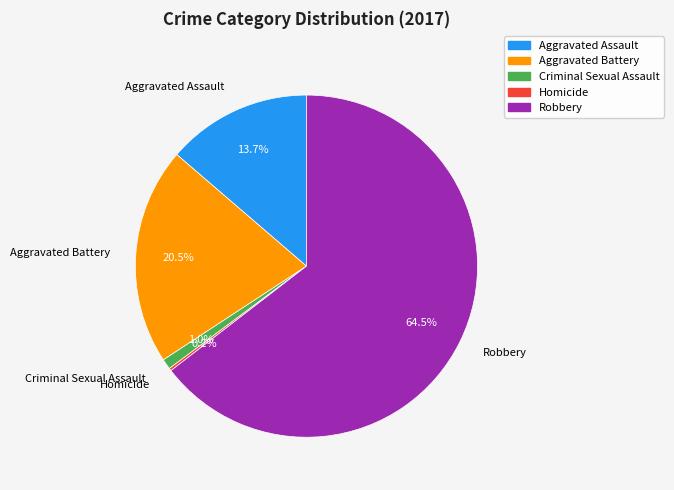

To the nearest percent, what is the average slice percentage?

20%